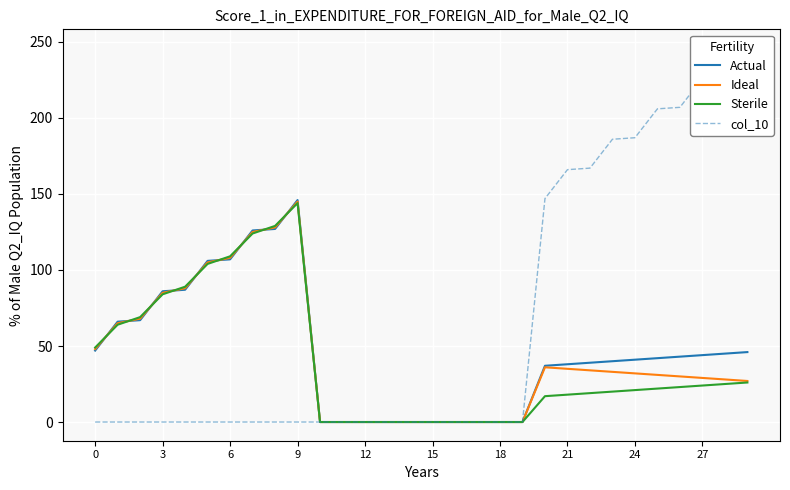

How many data points in Ideal are less than 32?

15